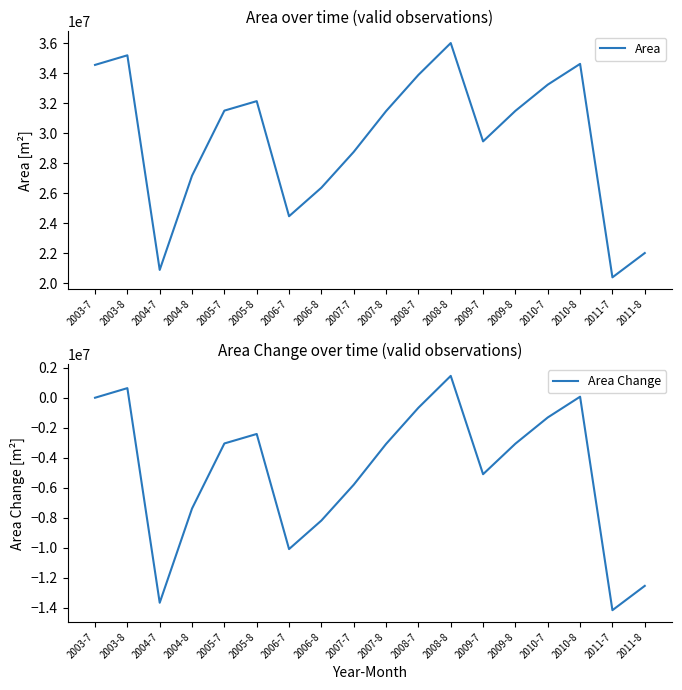

True or false: Area Change has a value of -345919 at 2008-7.

False